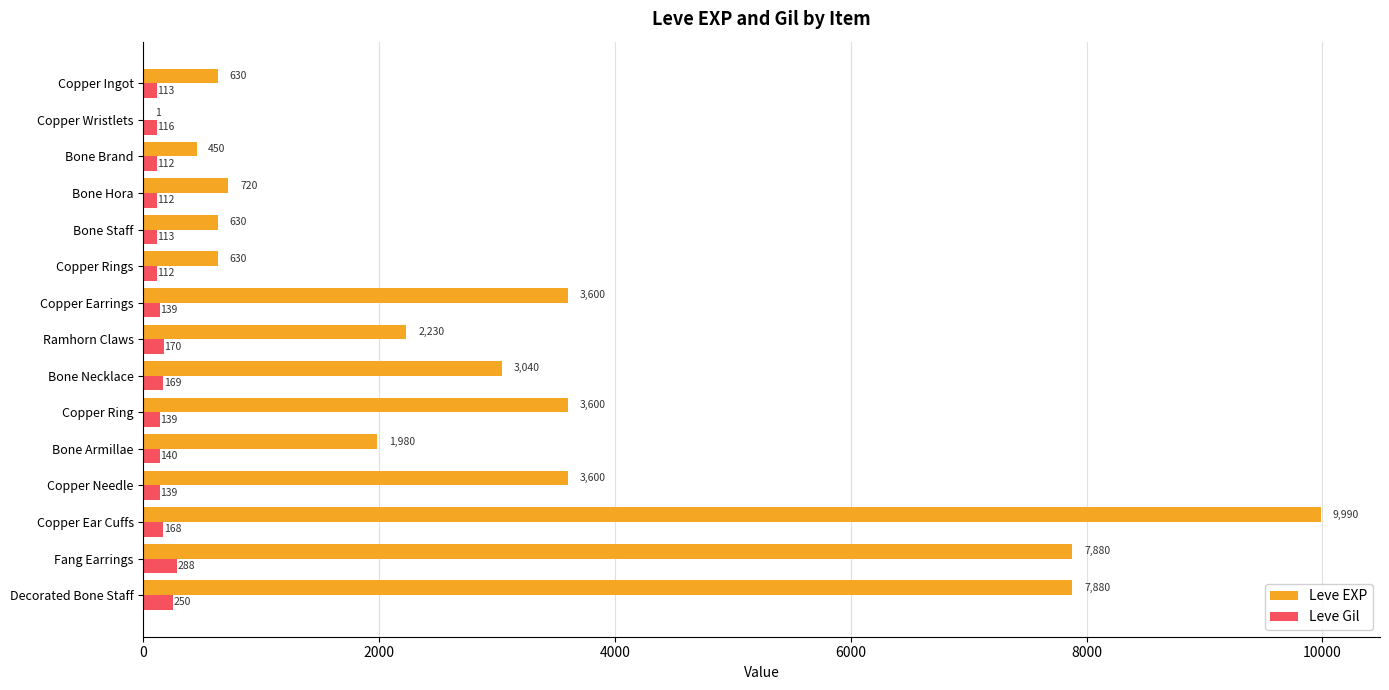

What is the sum of the Leve EXP values at Copper Rings and Bone Armillae?

2610